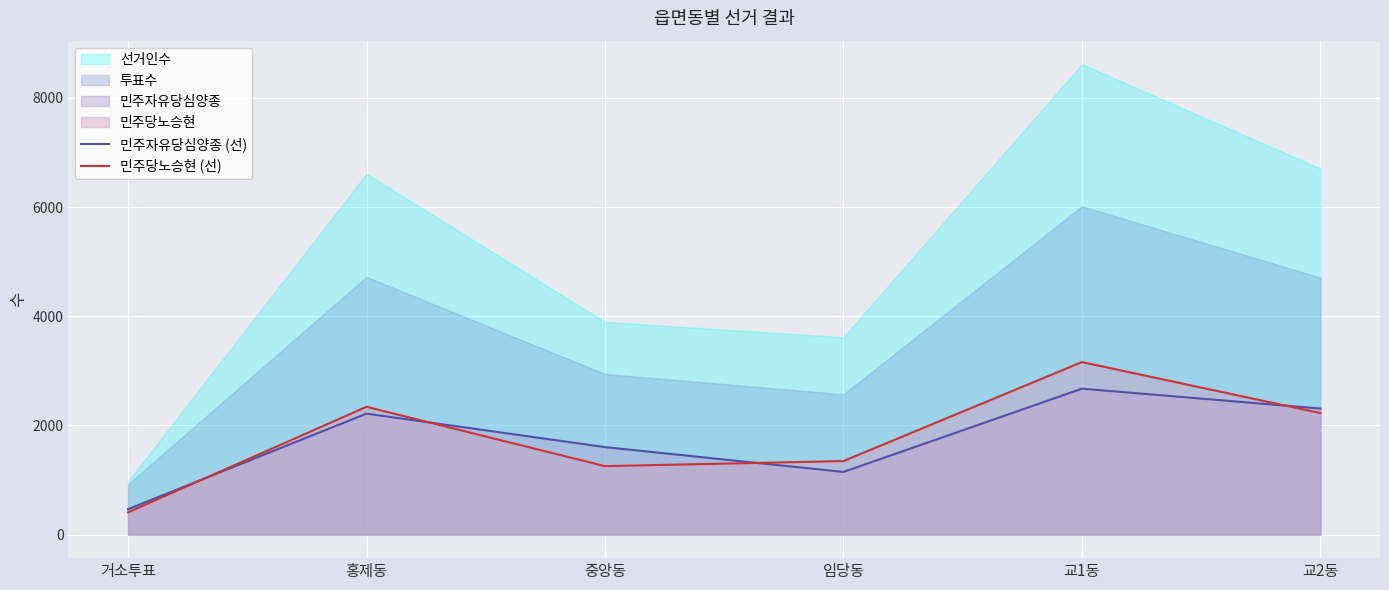

Which label corresponds to the smallest value in the chart?

거소투표